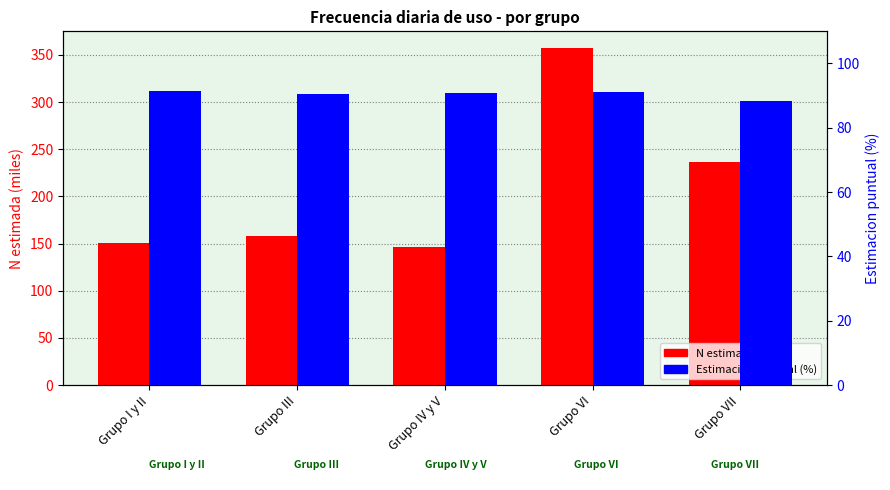

Is the value of N estimada (miles) at Grupo VII greater than the value of Estimacion puntual (%) at Grupo I y II?

Yes